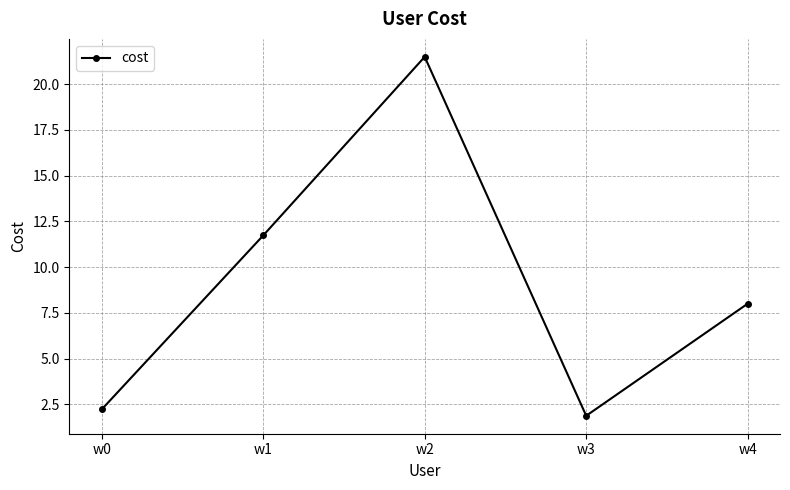

Where is the first local minimum?

w3